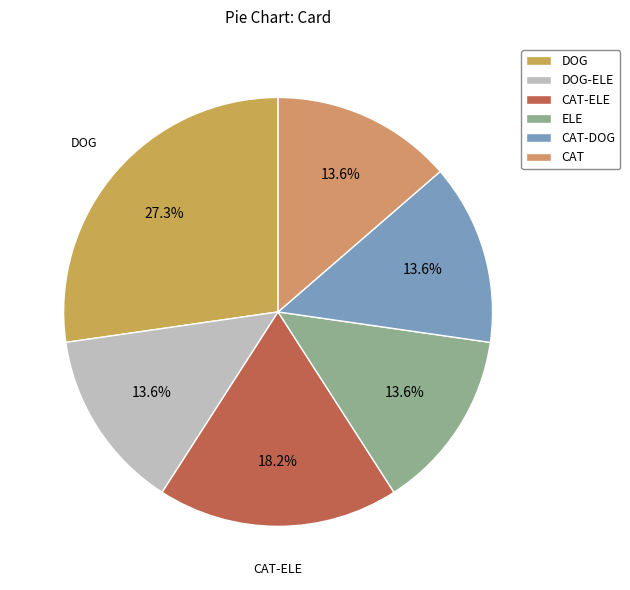

To the nearest percent, what is the combined percentage of CAT-ELE and ELE?

32%